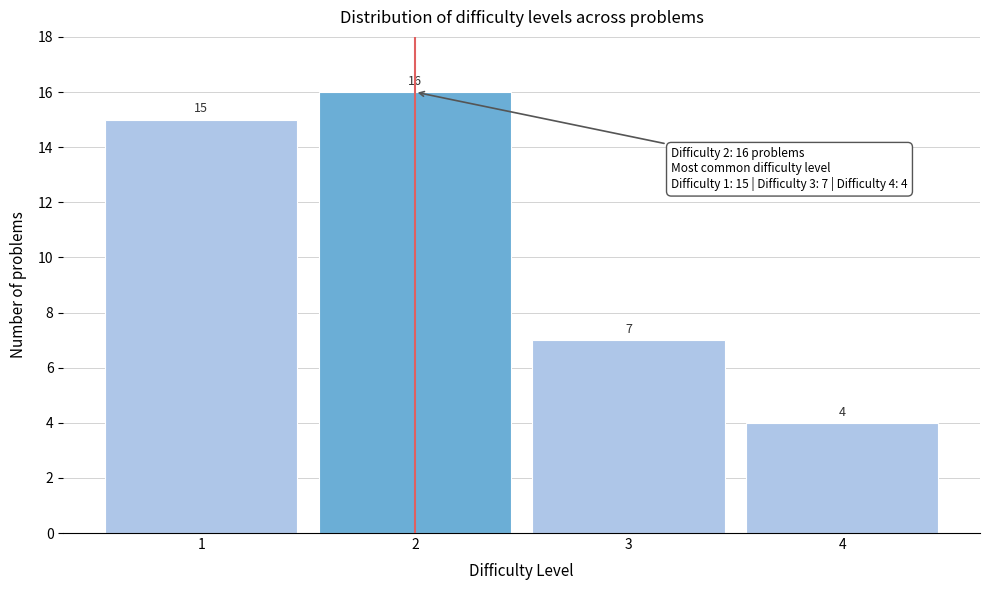

Reading left to right, list every bar in this chart as the range it spans on the x-axis followed by its height.

0.5 to 1.5: 15
1.5 to 2.5: 16
2.5 to 3.5: 7
3.5 to 4.5: 4